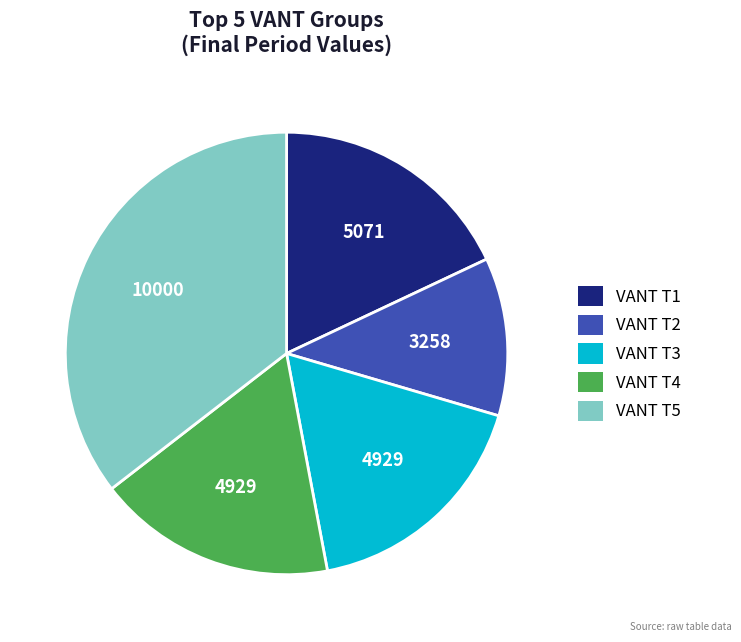

Which category has the biggest portion of the pie?

VANT T5